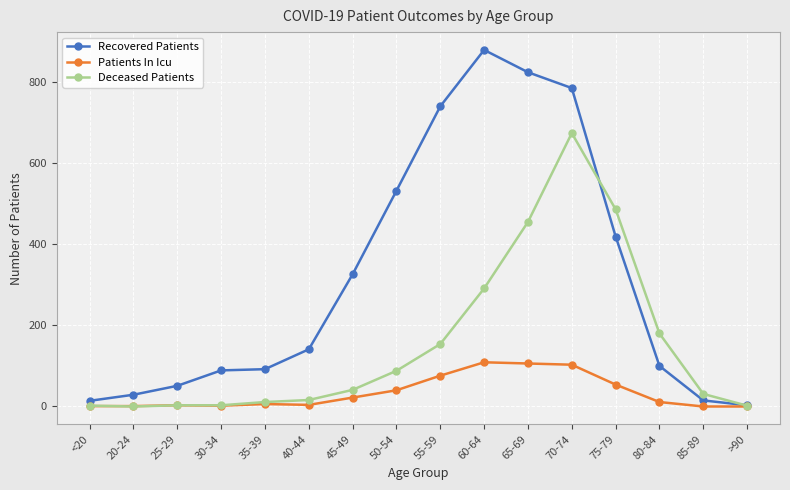

True or false: Recovered Patients and Deceased Patients cross at least once.

True